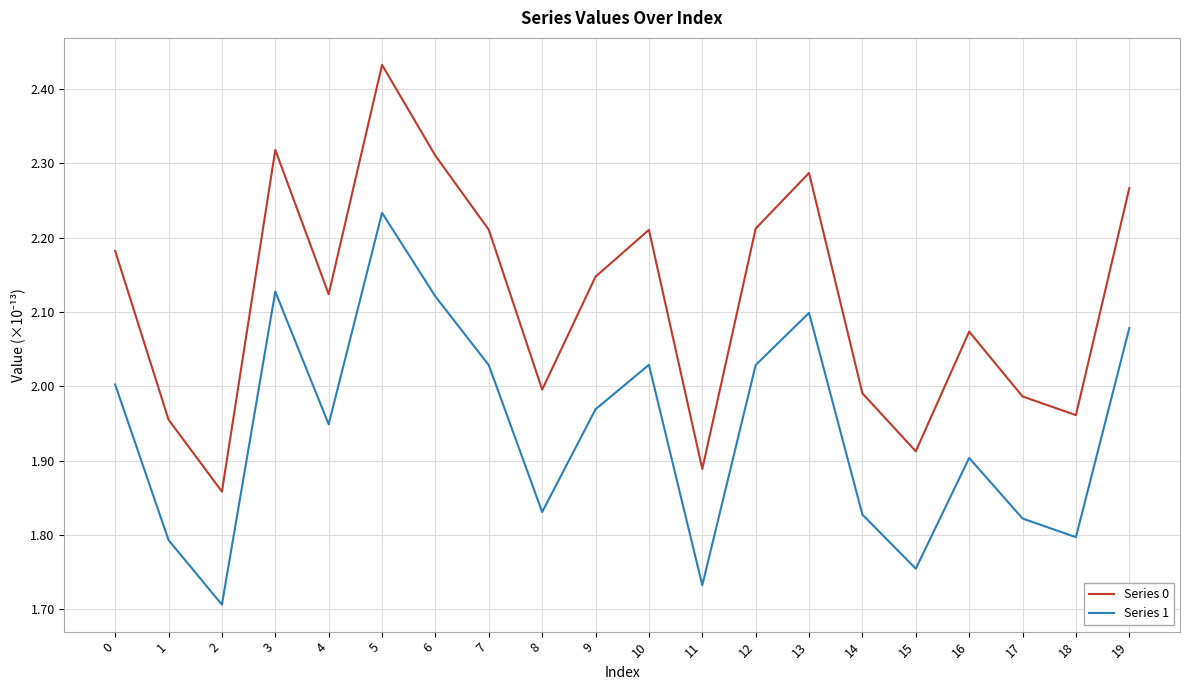

Rank the series at 9 from highest to lowest value.

Series 0, Series 1